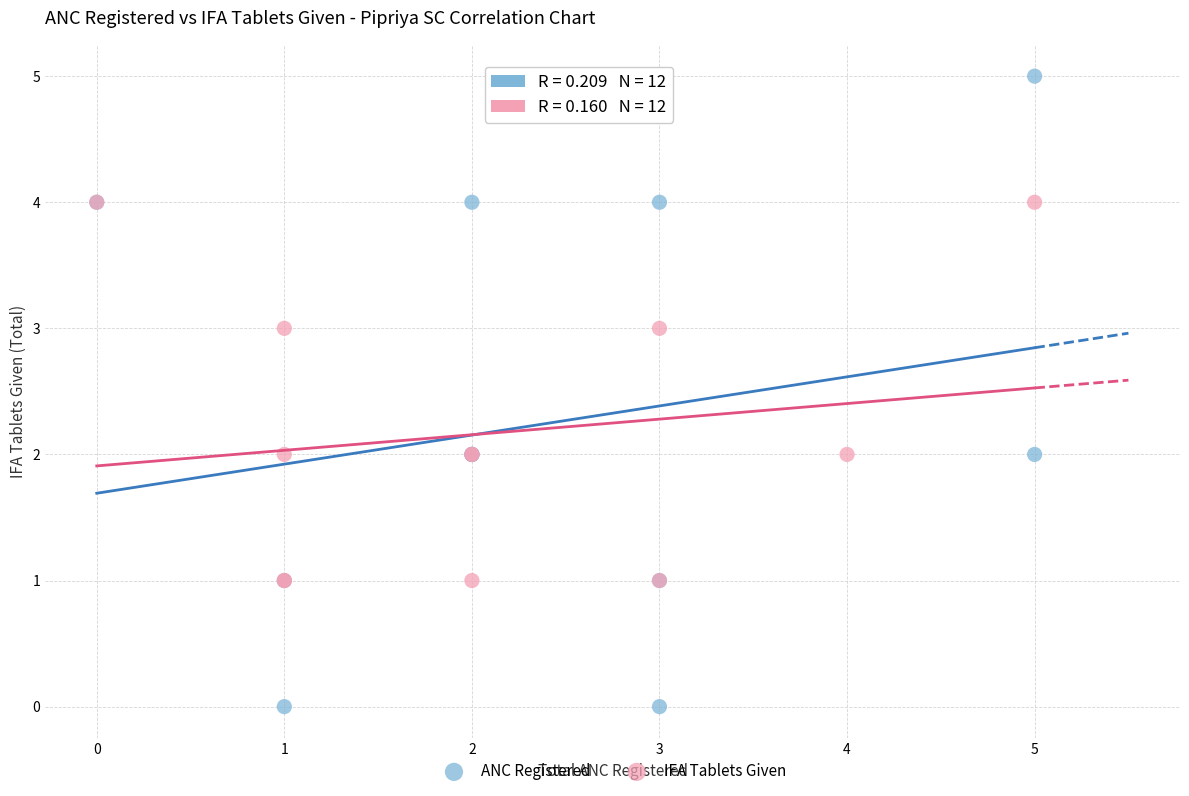

Which series contains the highest Y value?

ANC Registered